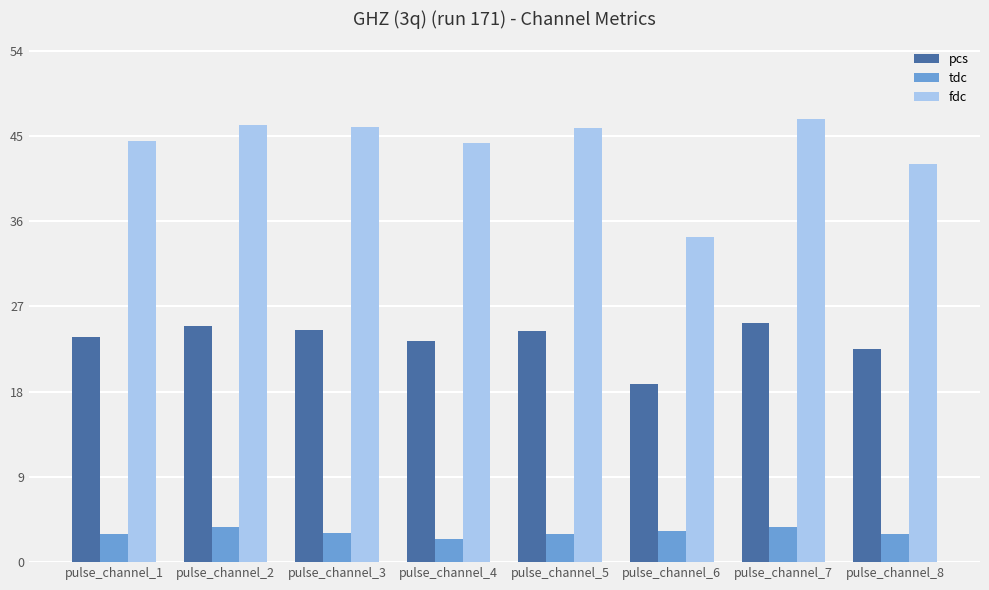

Rank the series by their maximum value, from lowest to highest.

tdc, pcs, fdc